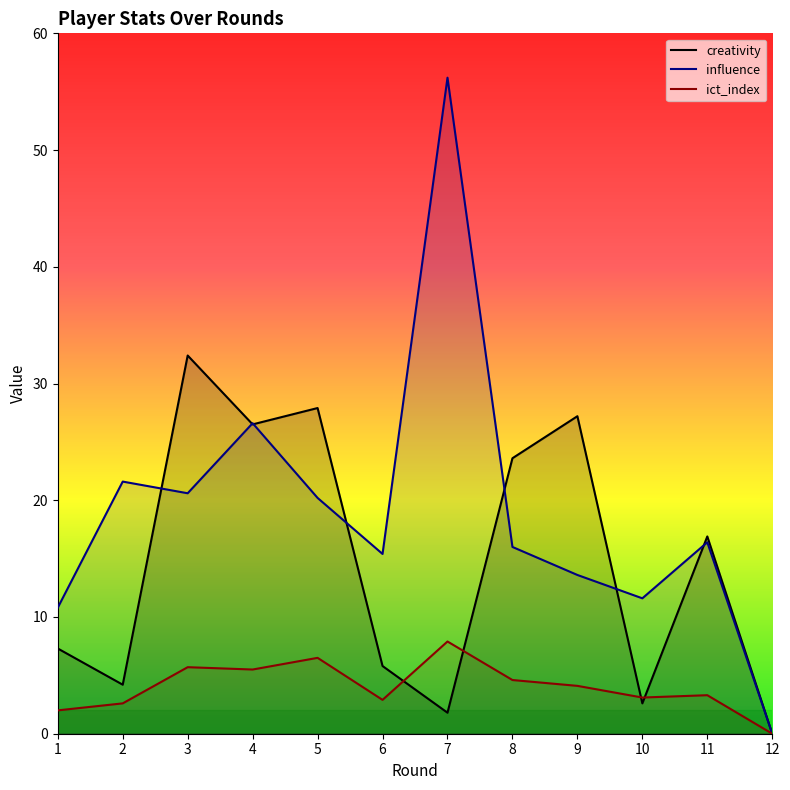

True or false: influence and ict_index intersect in this chart.

False